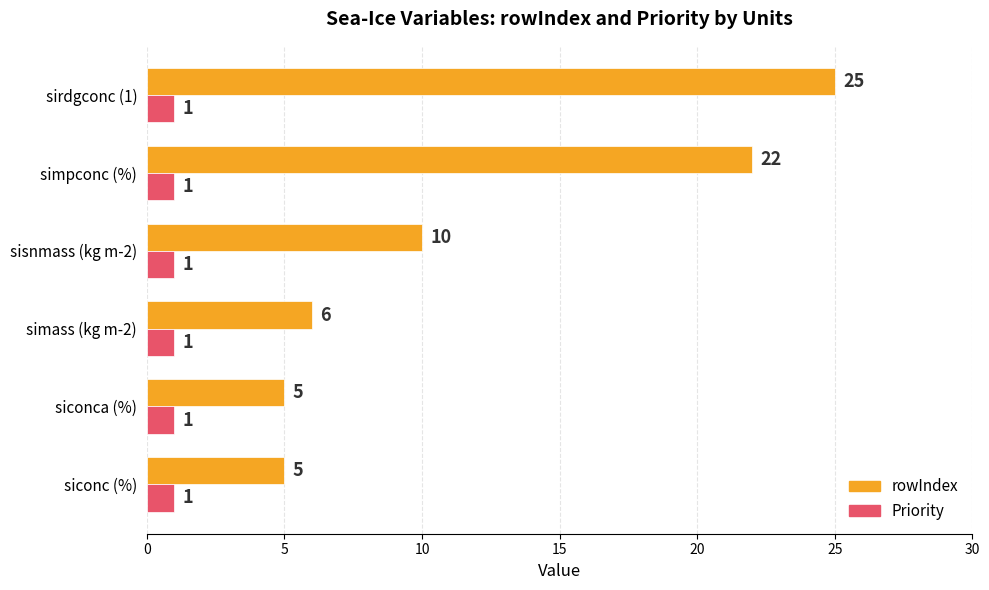

At which category is the sum across all series the highest?

sirdgconc (1)